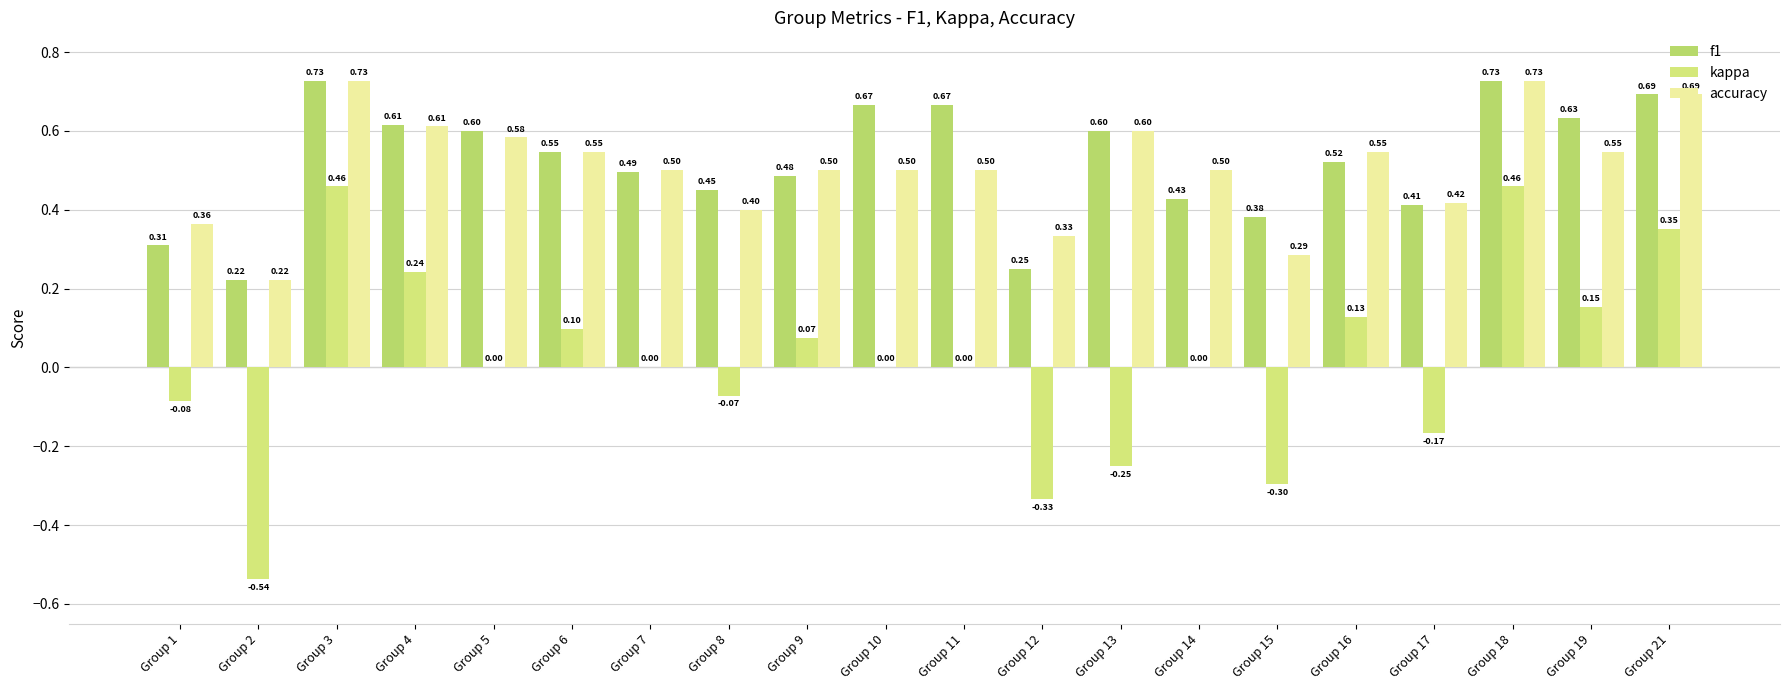

How many groups of bars are there?

20